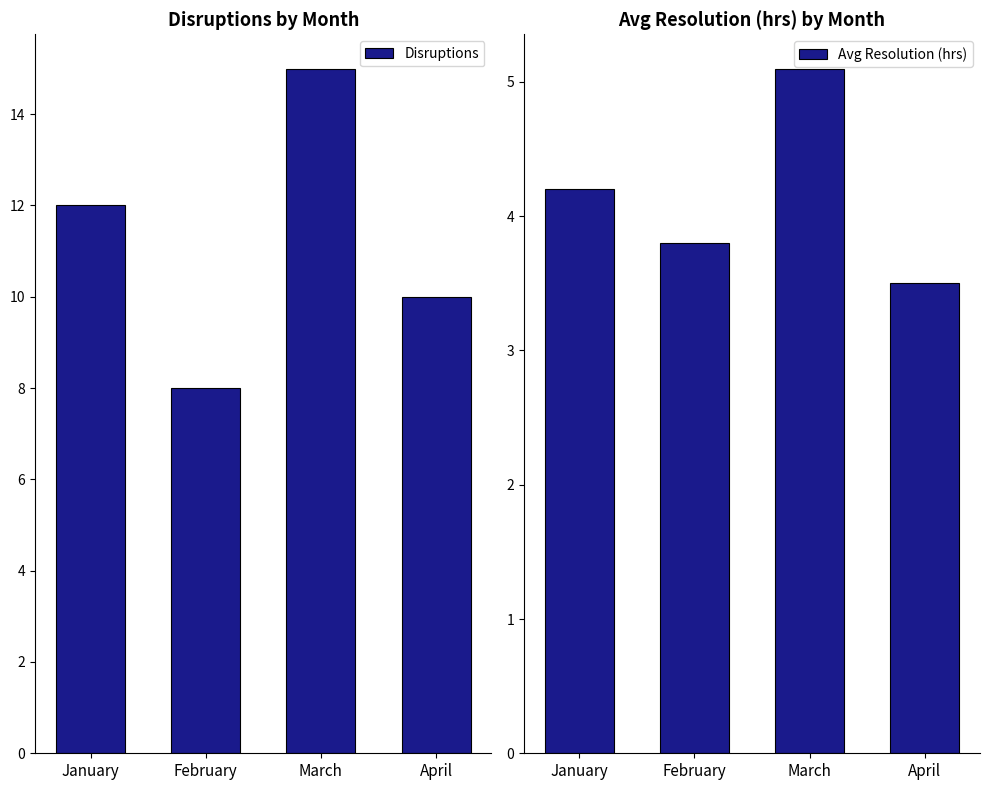

At which category is the sum across all series the highest?

March